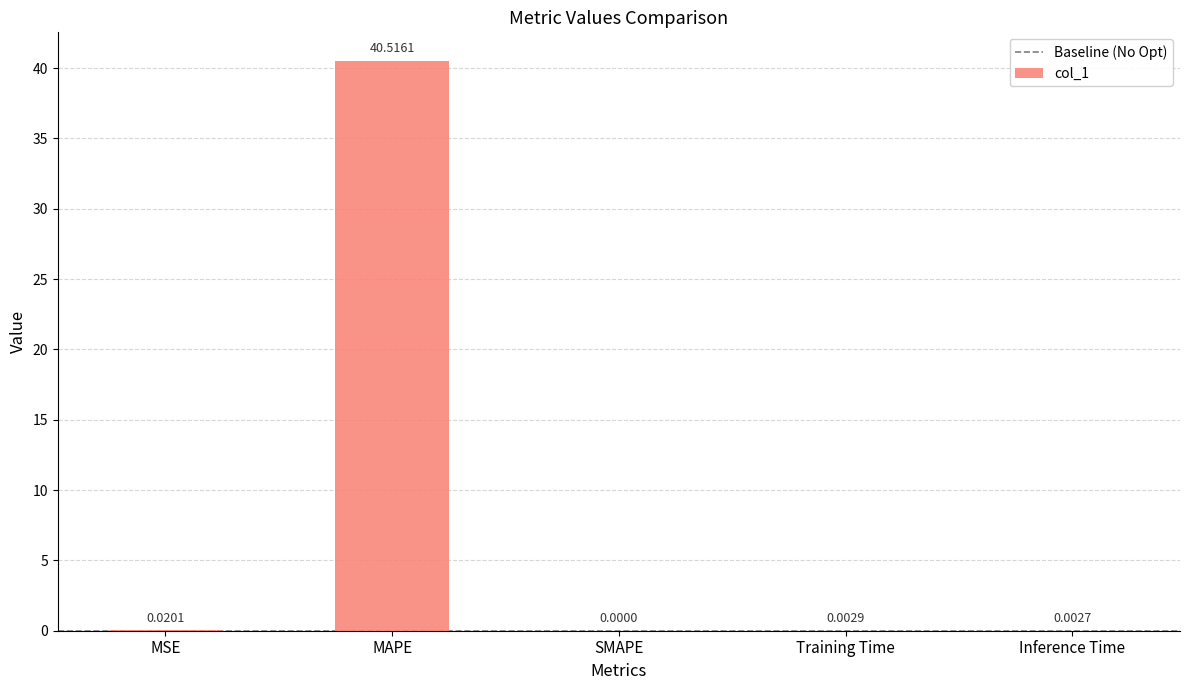

True or false: the data shows 0.0 at SMAPE.

True